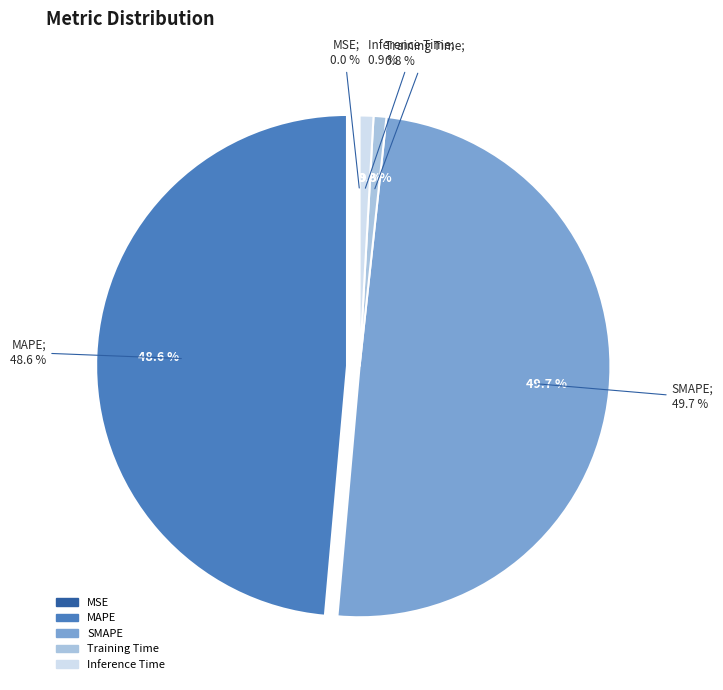

True or false: Training Time accounts for 1% of the total.

True